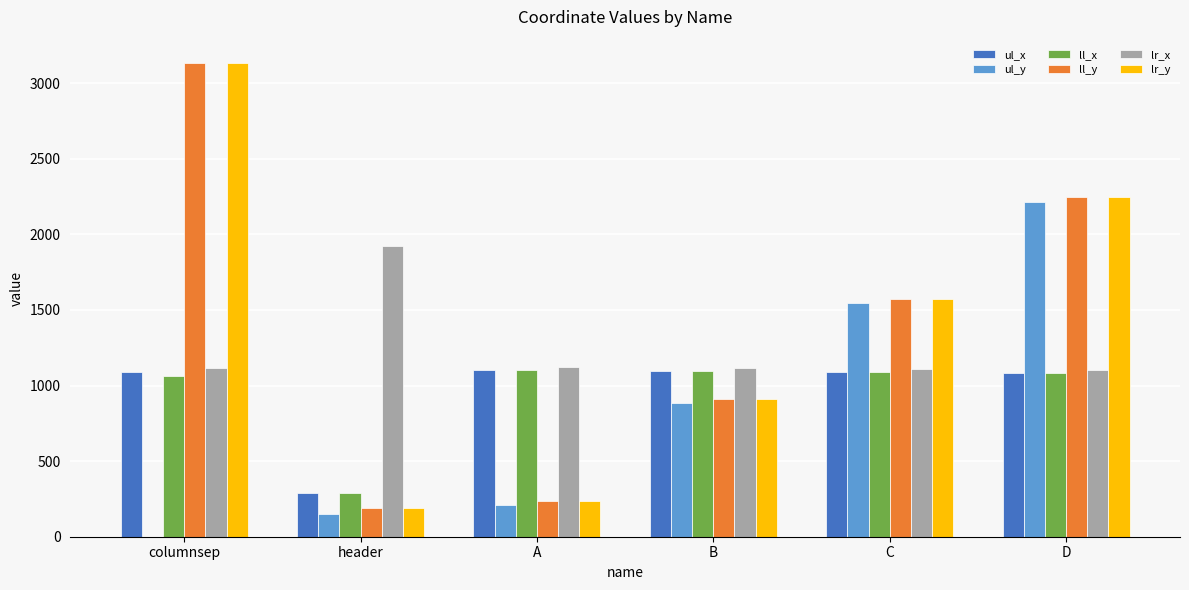

What is the sum of all ul_x values?

5747